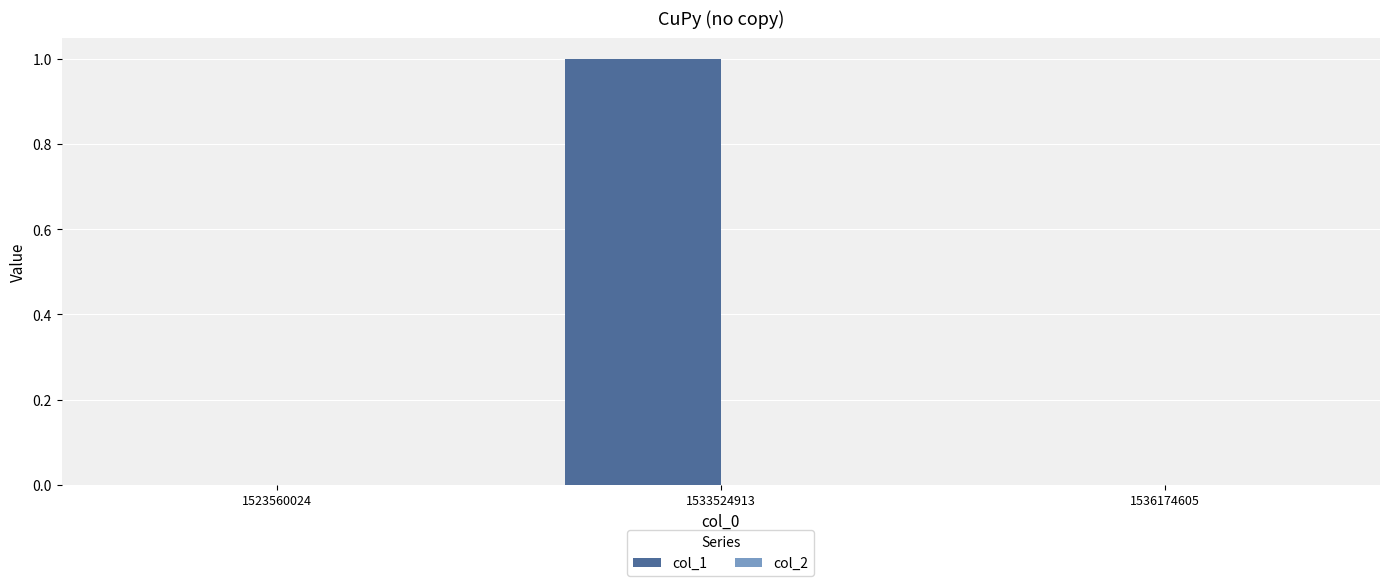

The value at 1536174605 is 0. True or false?

True